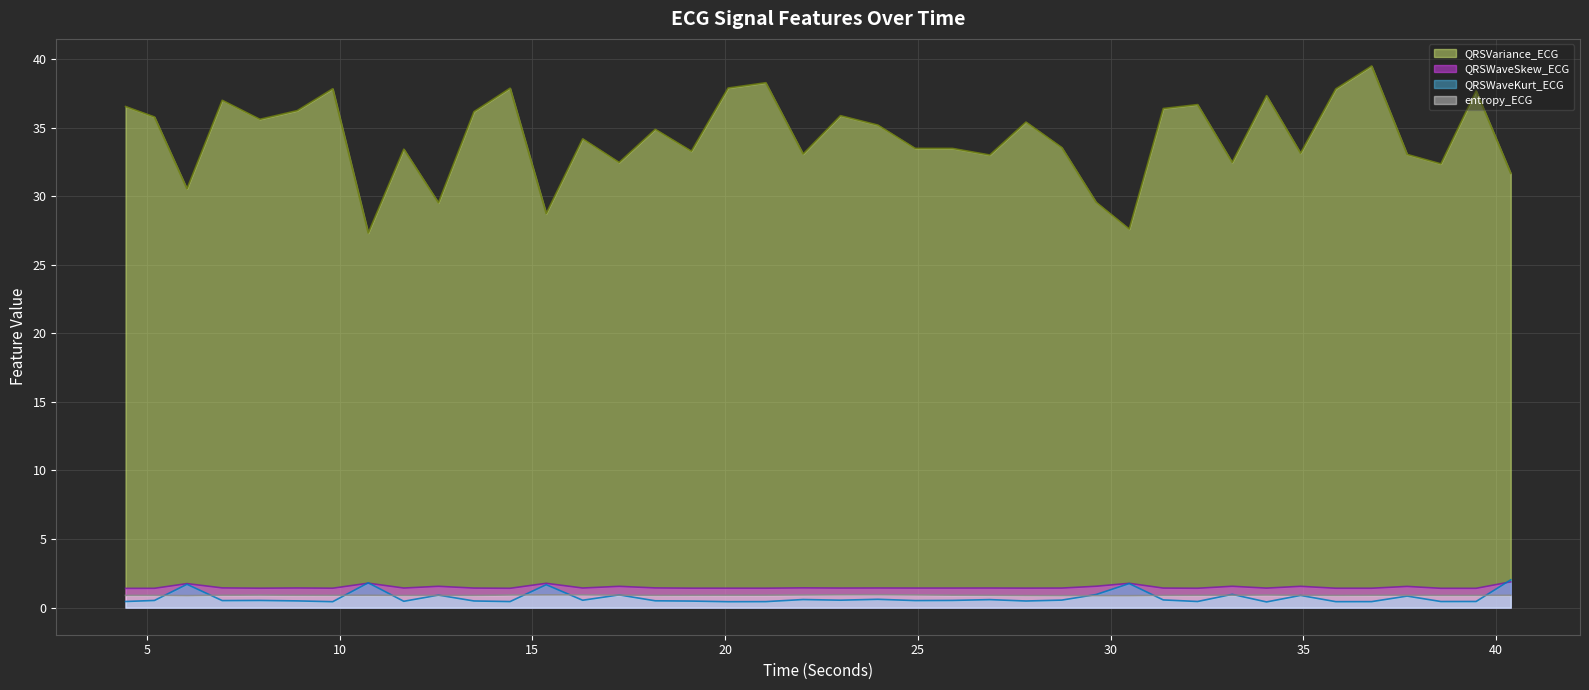

True or false: QRSWaveSkew_ECG and QRSVariance_ECG cross at least once.

False